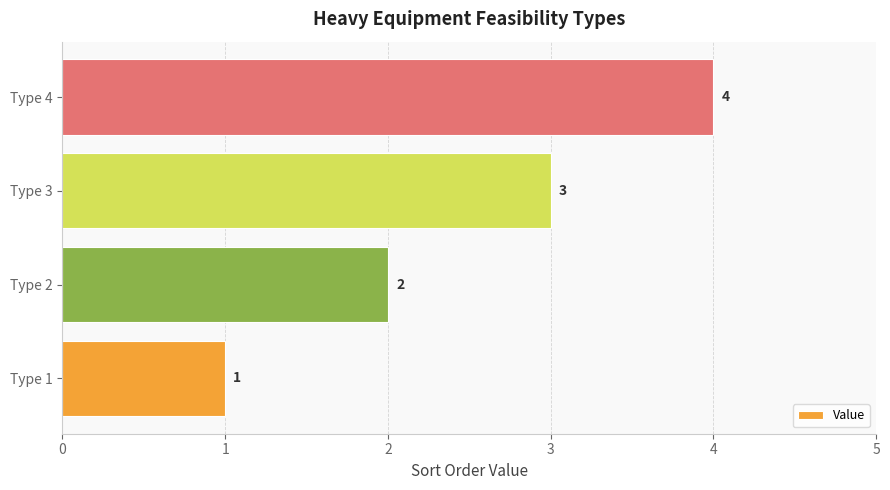

List the labels in order of value, smallest first.

Type 1, Type 2, Type 3, Type 4